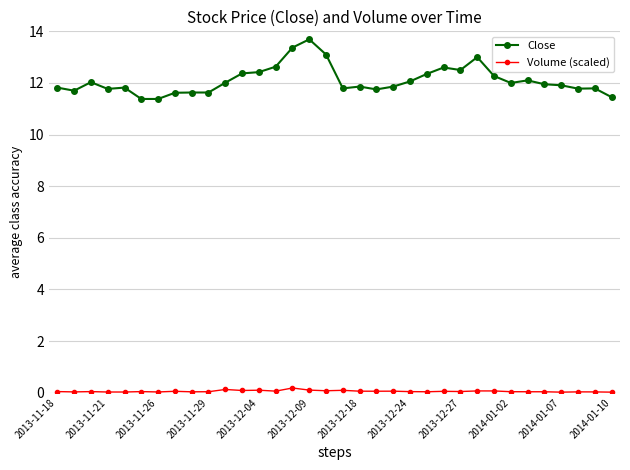

What is the maximum value for Close?

13.7